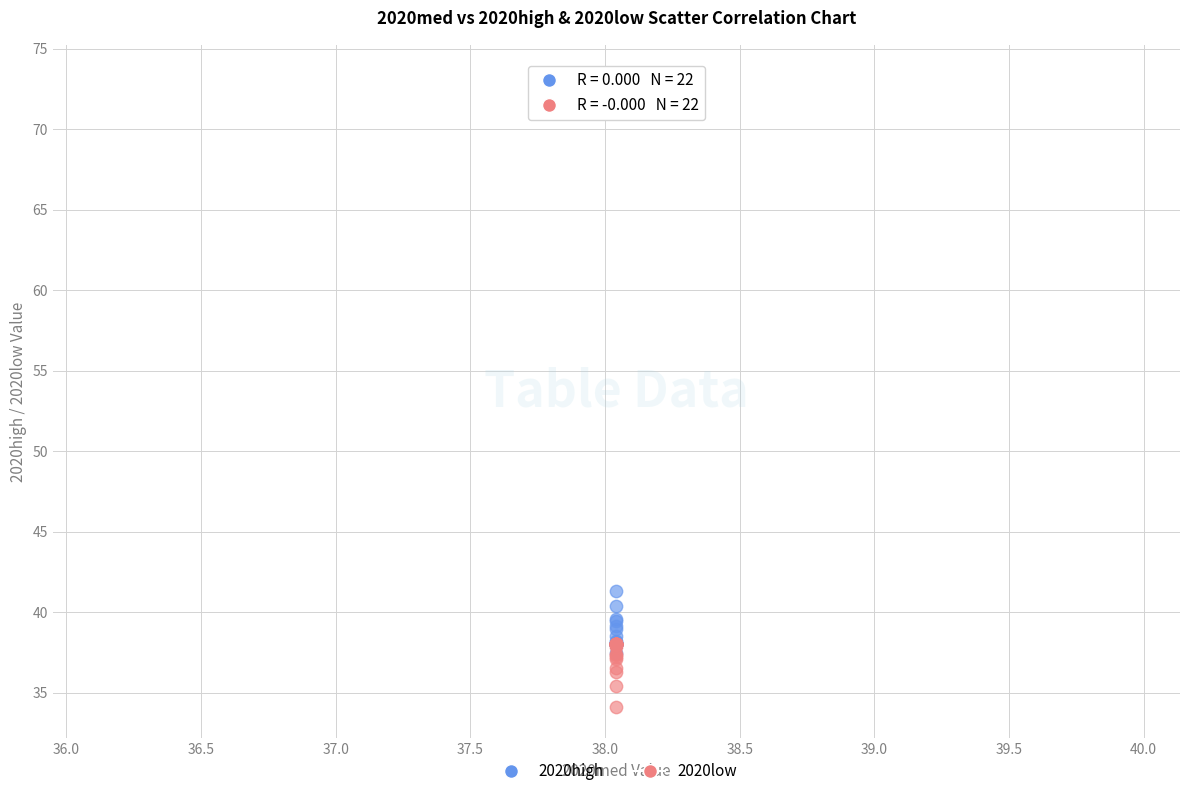

Across all series, what Y value is closest to 53?

41.3